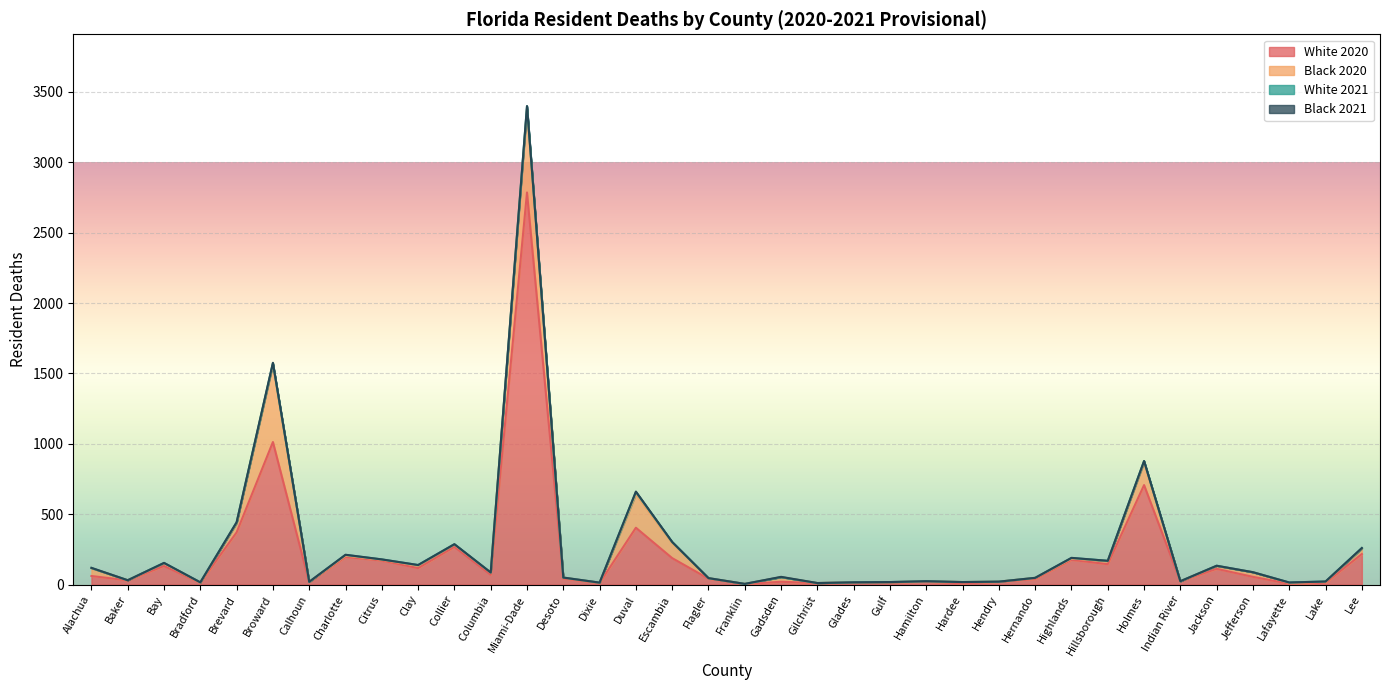

At which label does White 2021 first exceed 2?

Bay